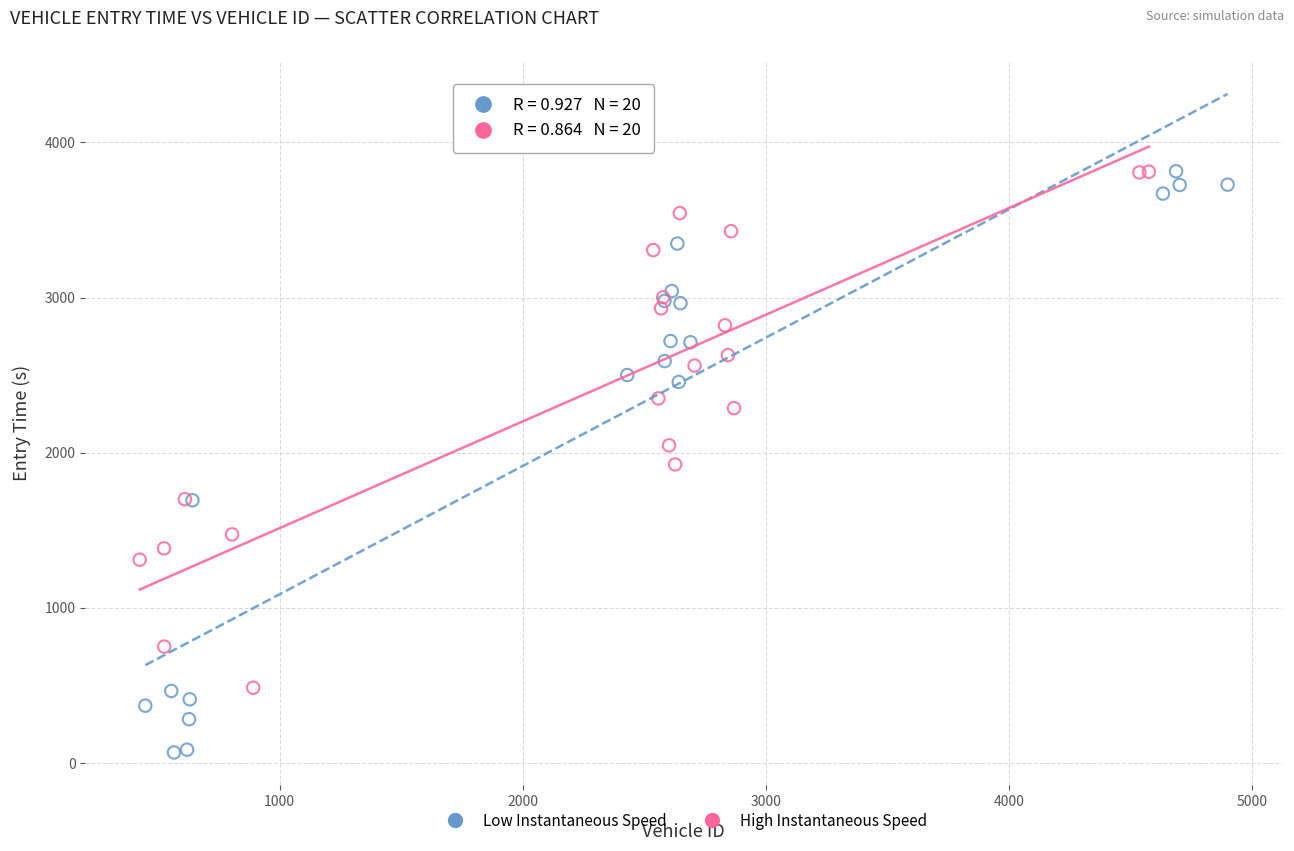

Which series has the largest Y range (max minus min)?

Low Instantaneous Speed